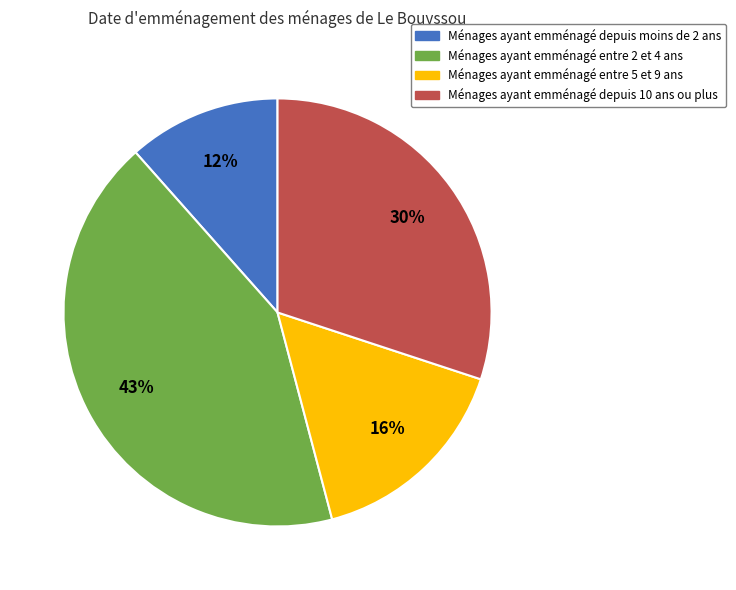

To the nearest percent, what is the difference between the largest and smallest slice percentages?

31%